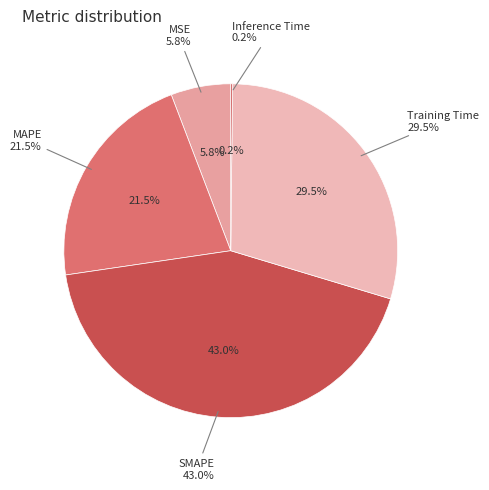

To the nearest percent, what is the difference between the Training Time and Inference Time slice percentages?

29%